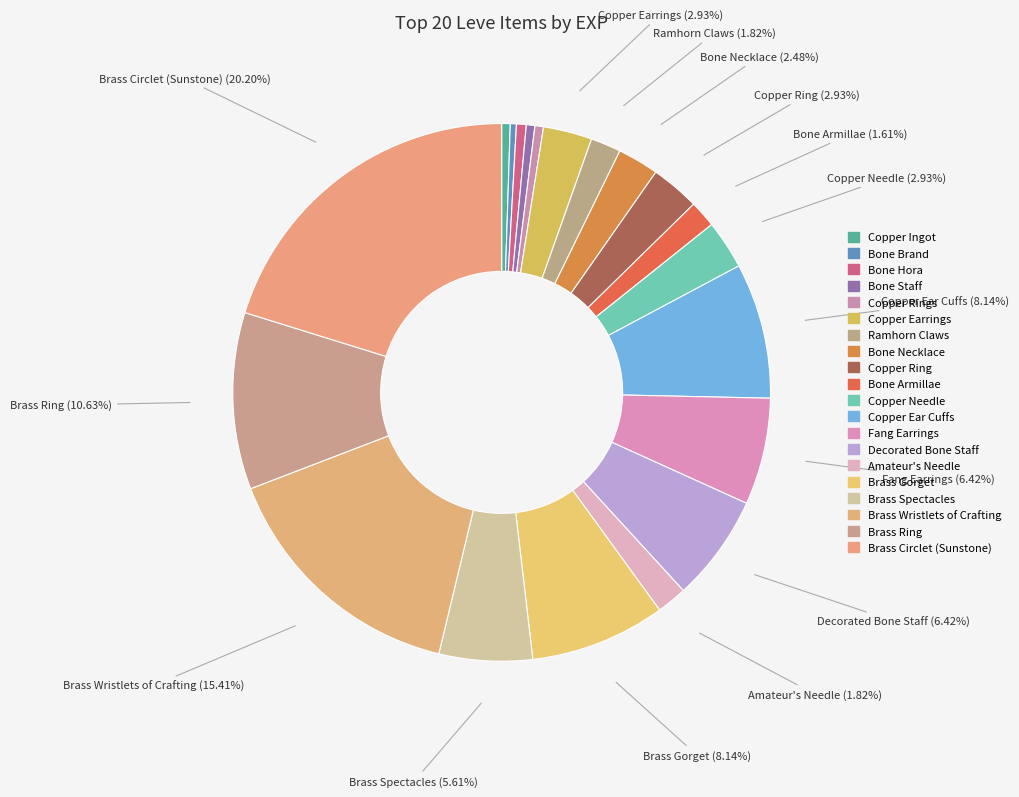

Rank the categories by value from lowest to highest.

Bone Brand, Copper Ingot, Bone Staff, Copper Rings, Bone Hora, Bone Armillae, Ramhorn Claws, Amateur's Needle, Bone Necklace, Copper Earrings, Copper Ring, Copper Needle, Brass Spectacles, Fang Earrings, Decorated Bone Staff, Copper Ear Cuffs, Brass Gorget, Brass Ring, Brass Wristlets of Crafting, Brass Circlet (Sunstone)